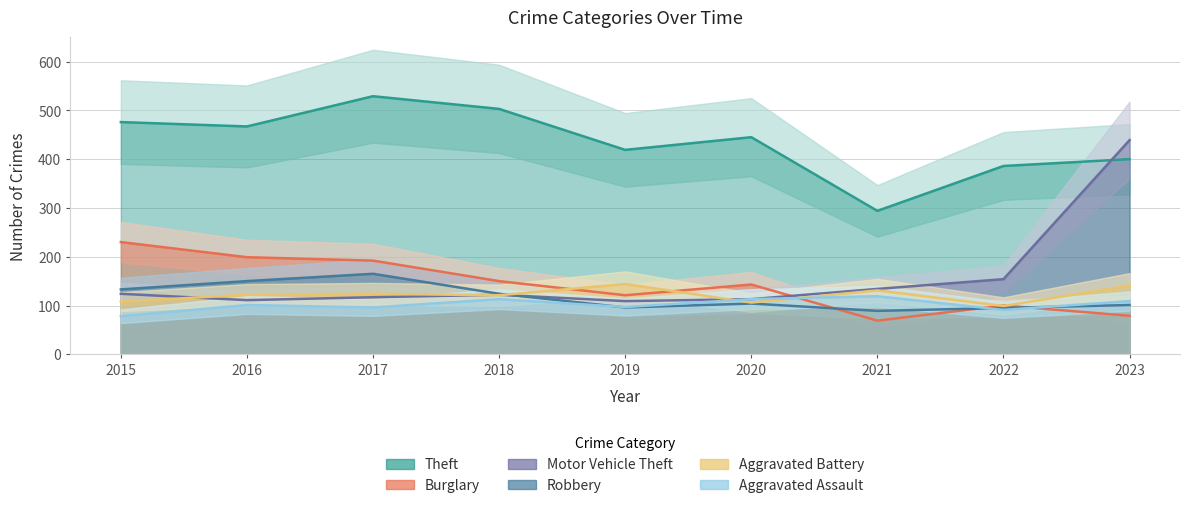

What is the maximum value shown in the chart?

529